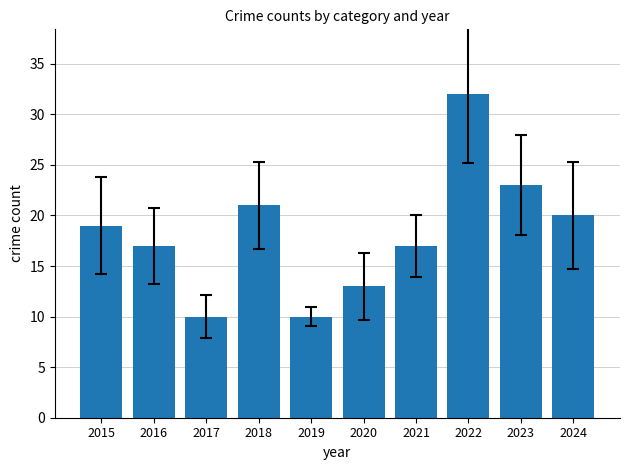

What value does the data have at 2019?

10